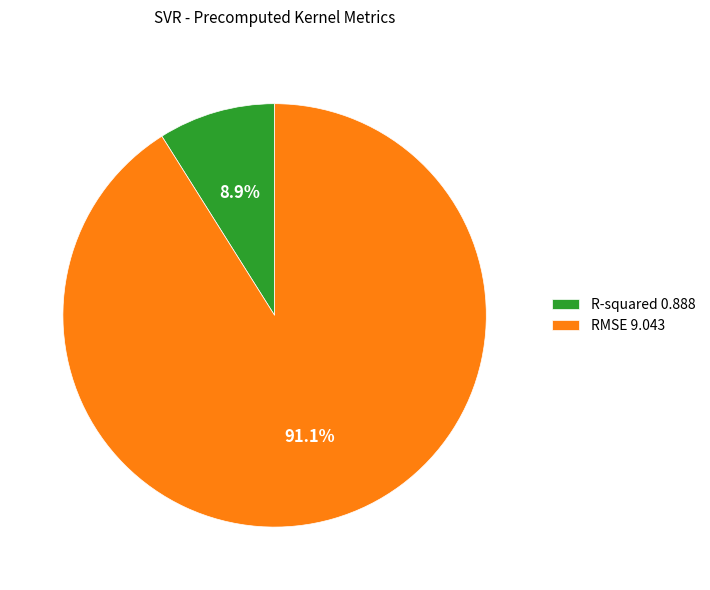

To the nearest percent, what is the difference between the R-squared and RMSE slice percentages?

82%